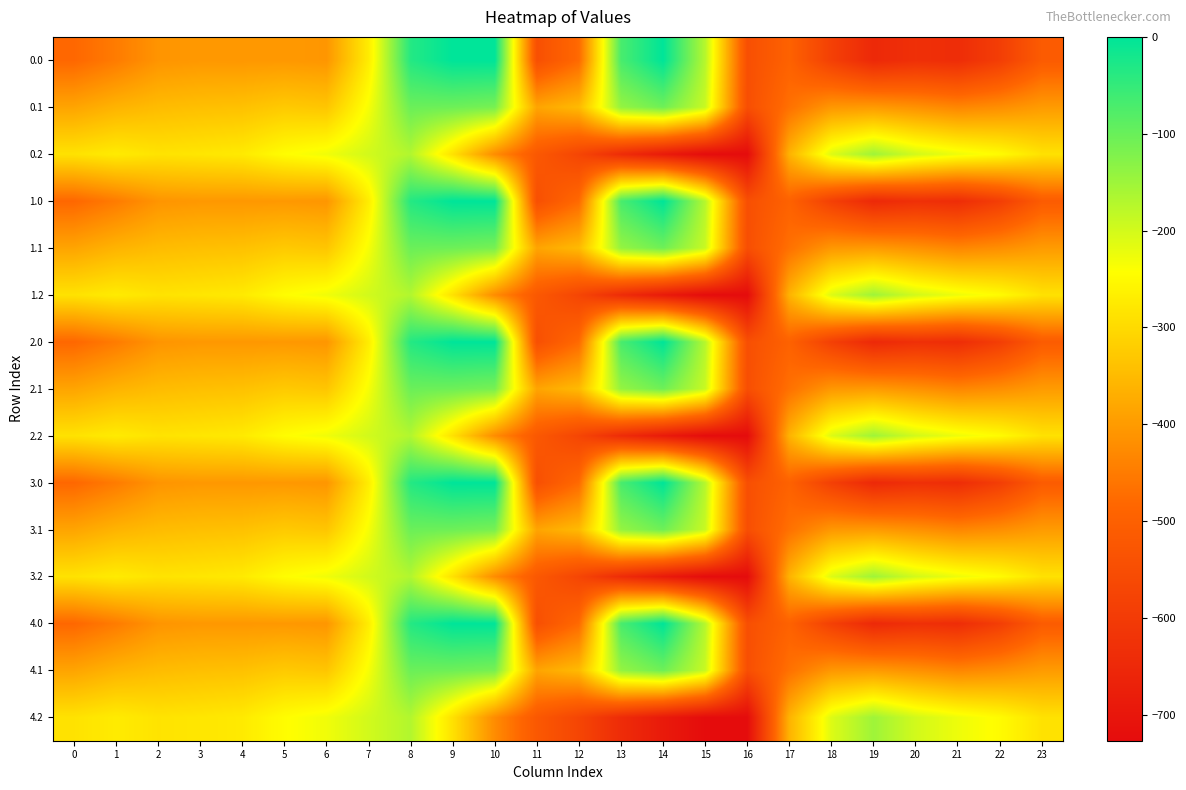

List the series in order of their peak value, highest first.

0.0, 1.0, 2.0, 3.0, 4.0, 0.1, 1.1, 2.1, 3.1, 4.1, 0.2, 1.2, 2.2, 3.2, 4.2